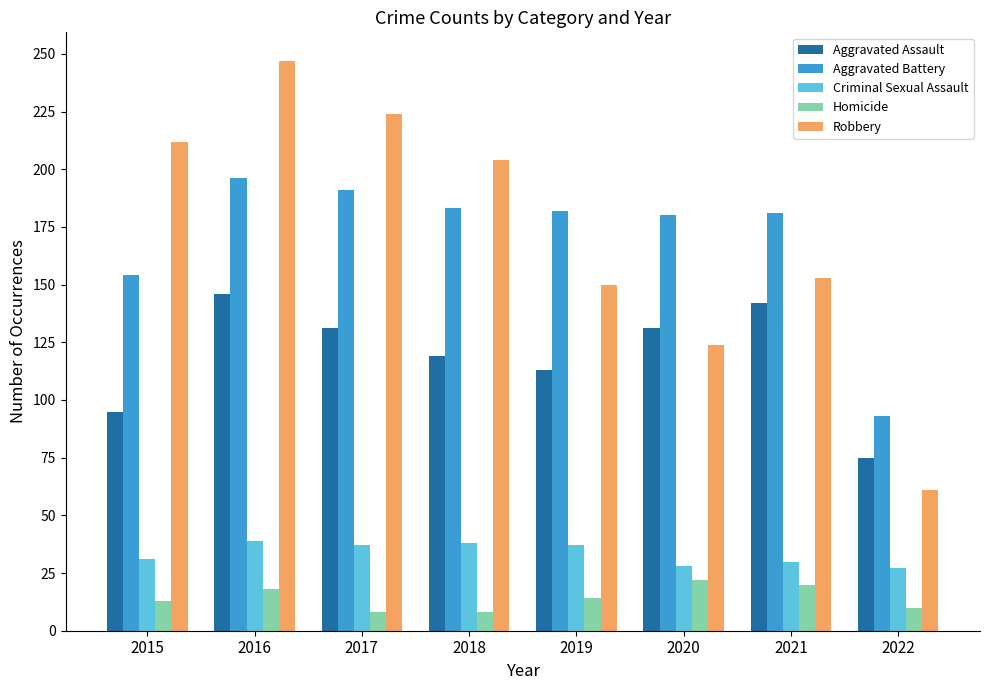

What is the difference between the Criminal Sexual Assault values at 2021 and 2022?

3